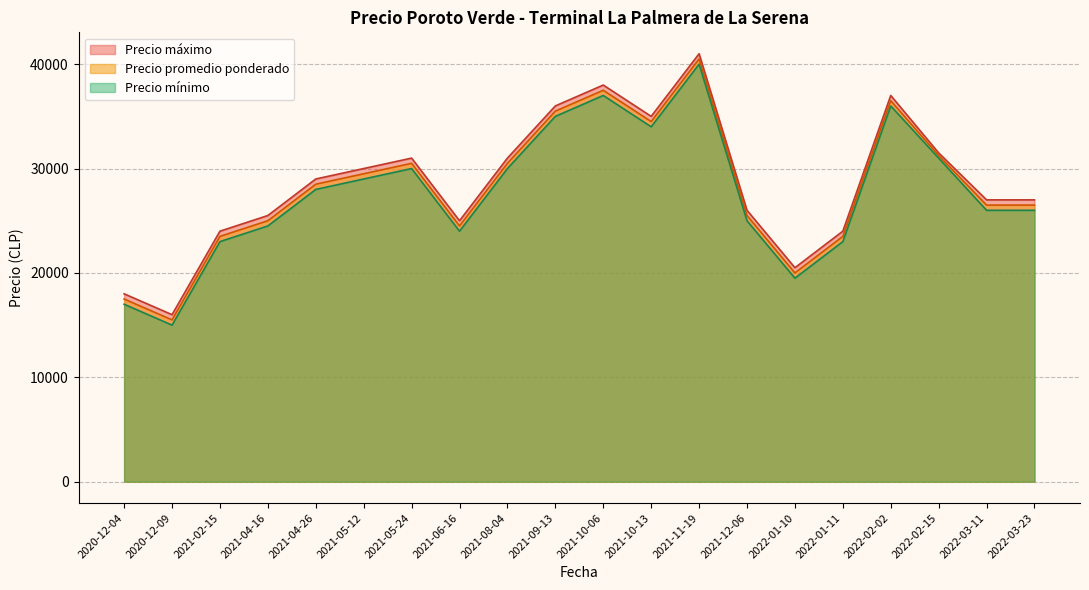

What is the difference between the highest and lowest values at 2021-09-13?

1000